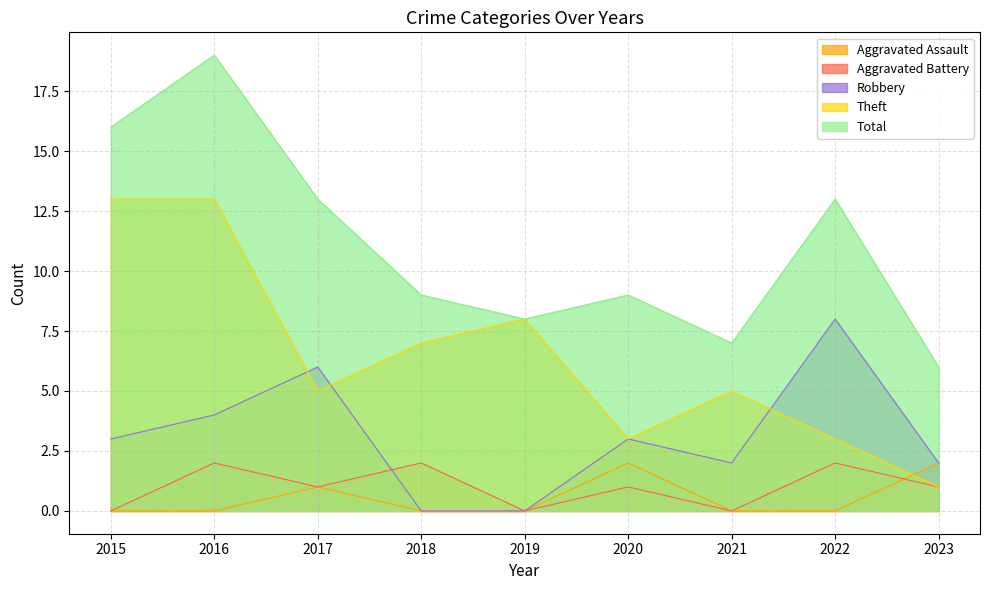

What is the value of the Aggravated Battery point at the 4th from the left?

2